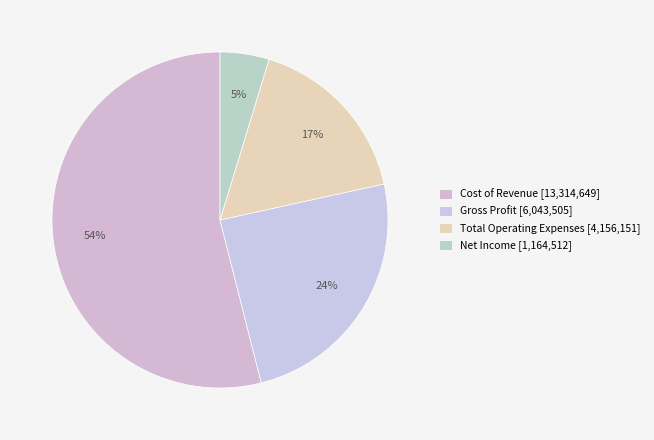

Which has a higher value, Cost of Revenue or Net Income?

Cost of Revenue